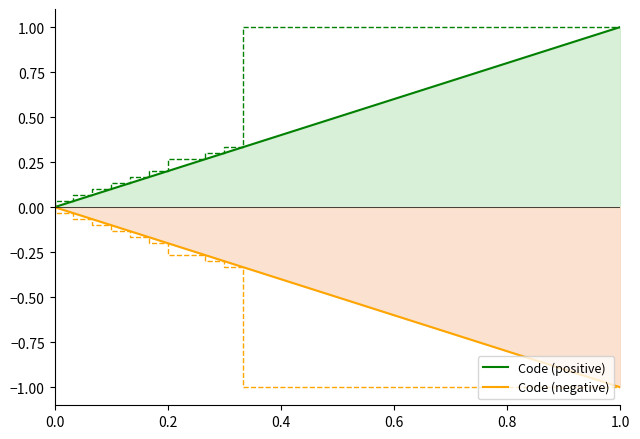

How many values in the Code (positive) series exceed 0?

10